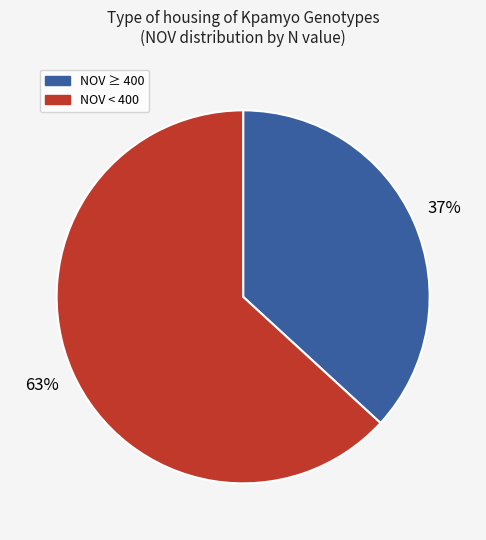

To the nearest percent, what is the difference between the largest and smallest slice percentages?

26%